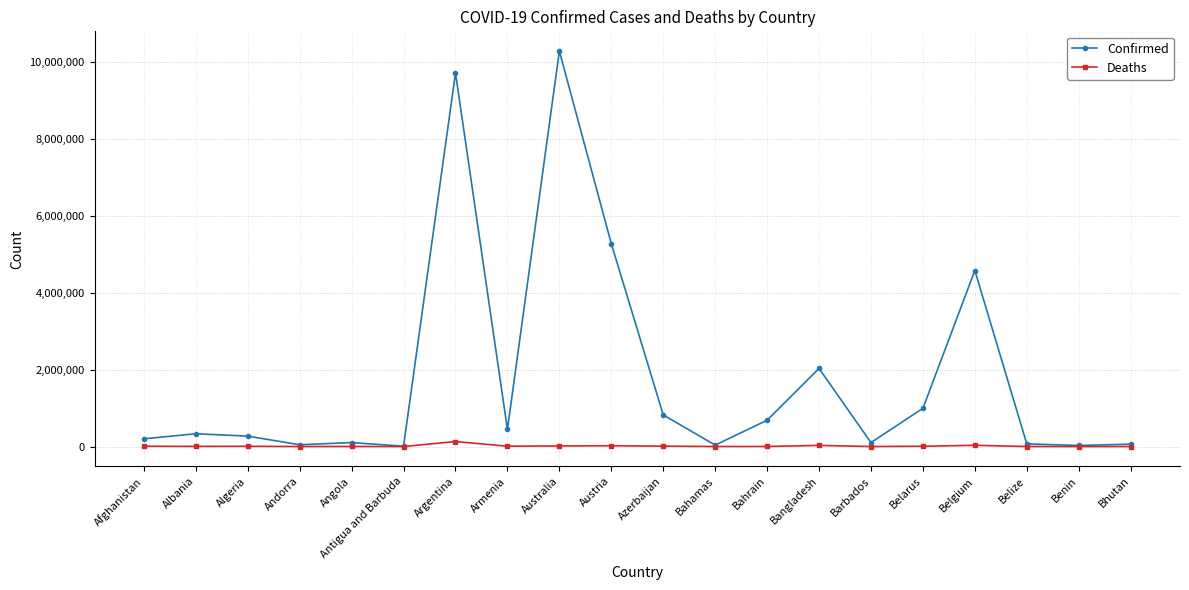

Which series has the largest range (max minus min)?

Confirmed